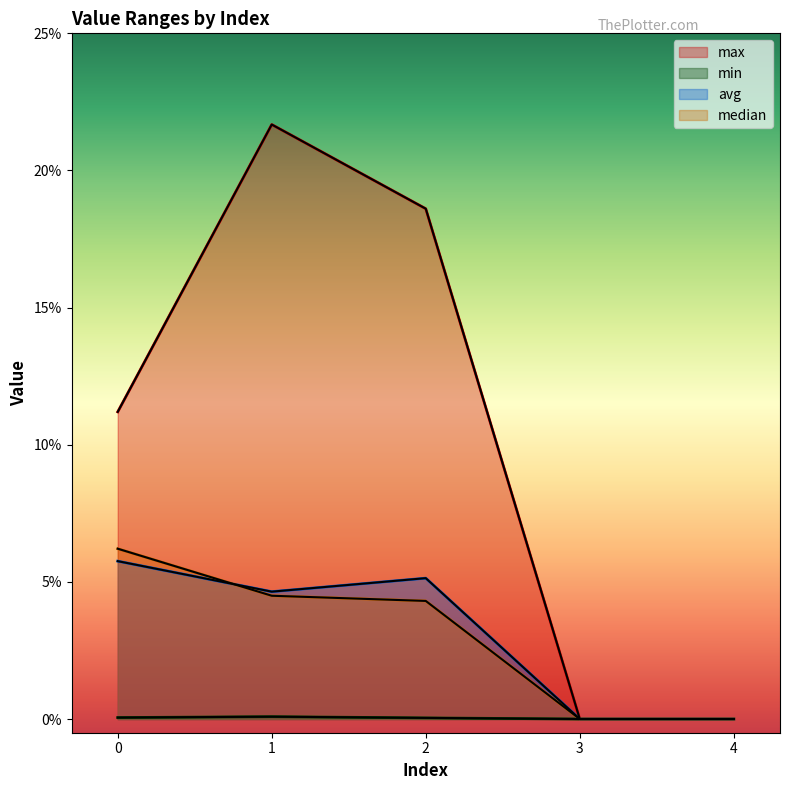

How many min values are between 0 and 1?

5